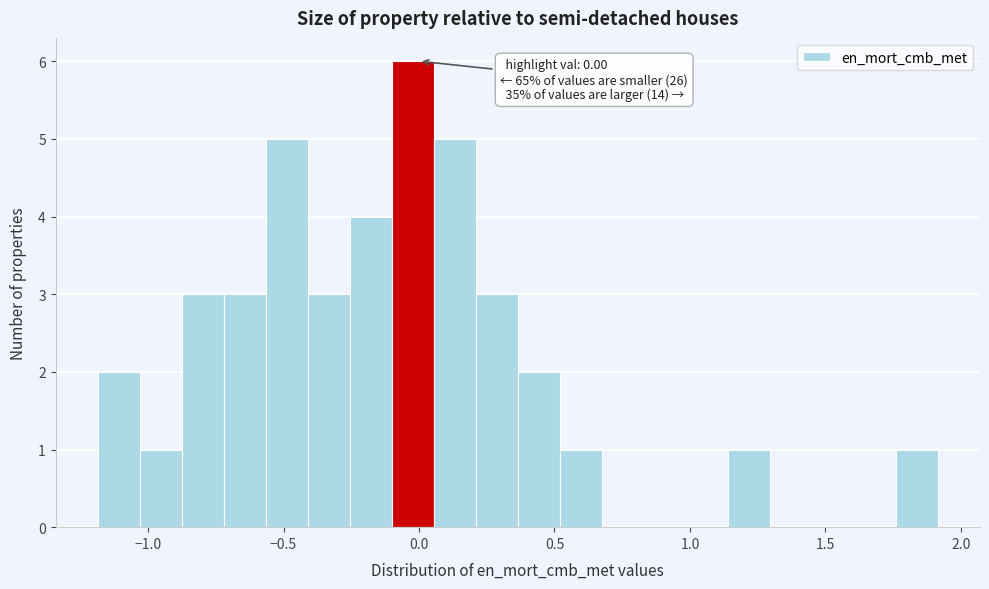

Around what value on the x-axis is the tallest bar? Give the approximate position of its centre, as read against the axis.

0.00